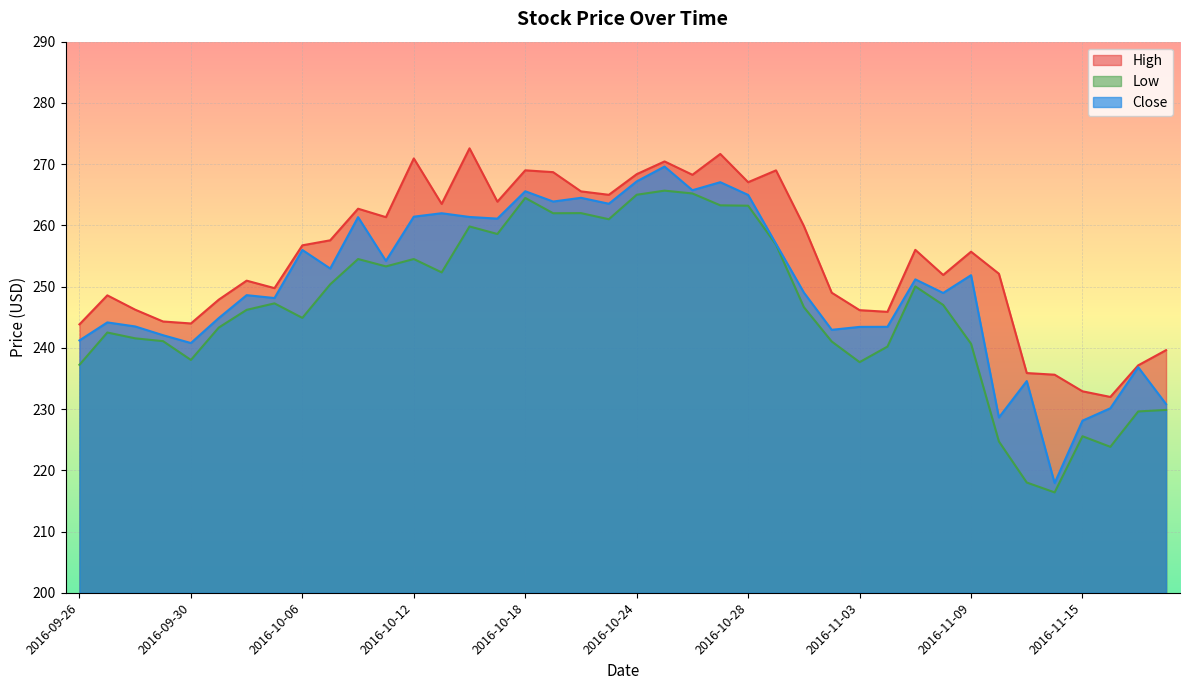

What is the average value of the High series?

254.9